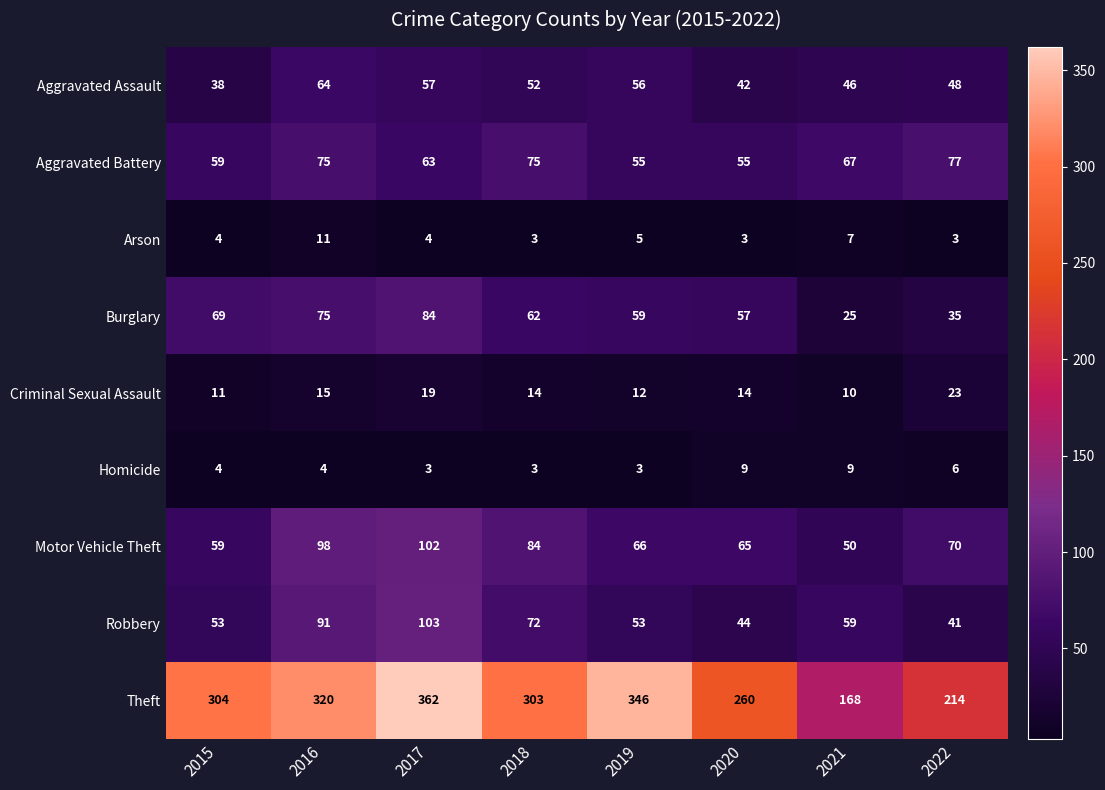

Which series has the widest spread of values?

Theft